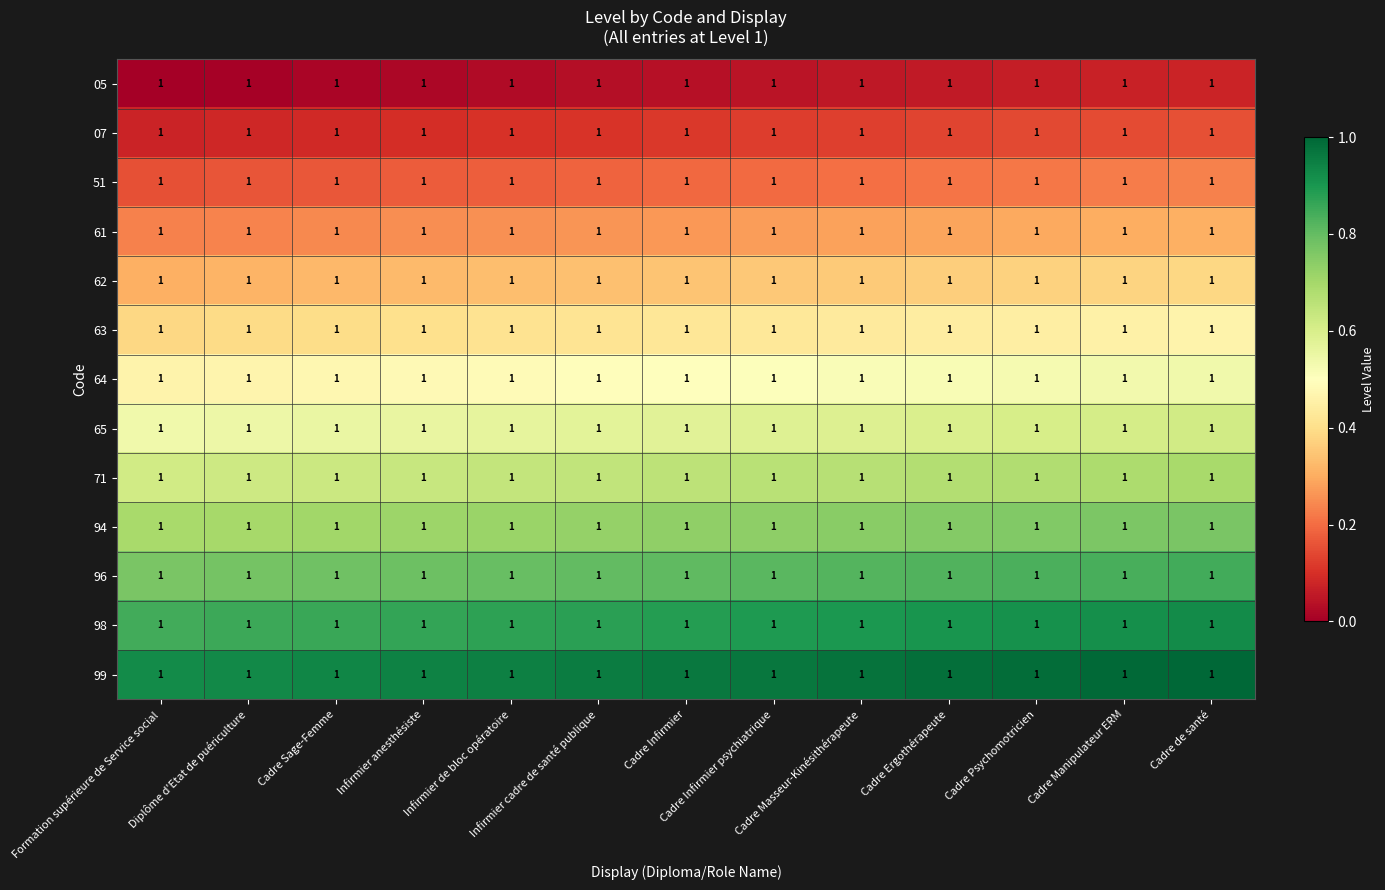

Is it true that 96 equals 1.4 at Infirmier cadre de santé publique?

False